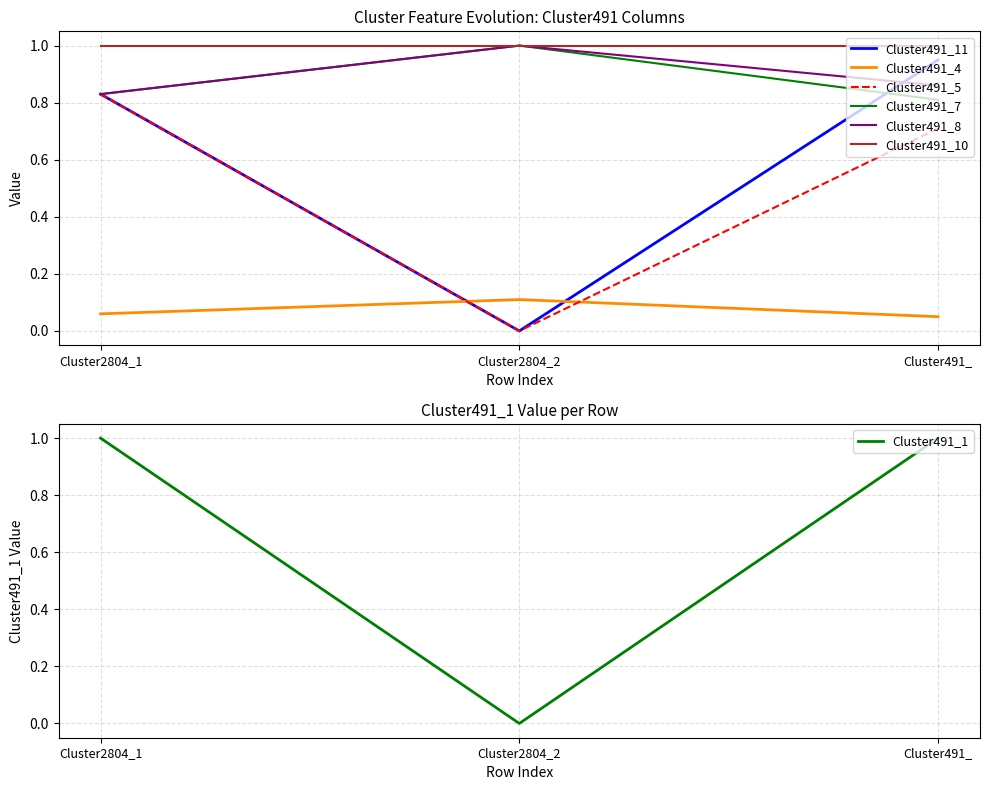

What is the sum of all Cluster491_11 values?

1.8